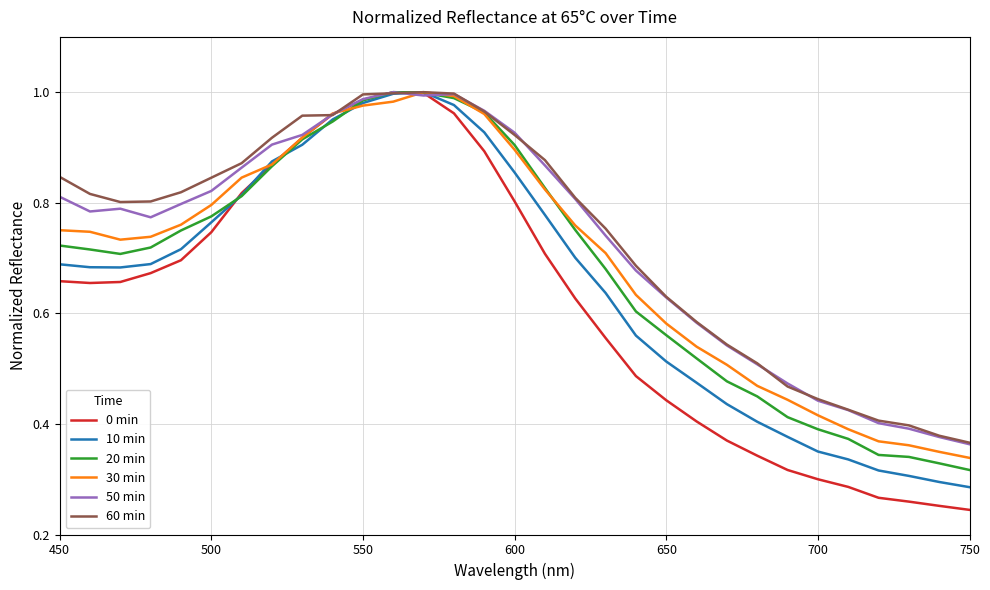

How many times do 30 min and 0 min cross each other?

2